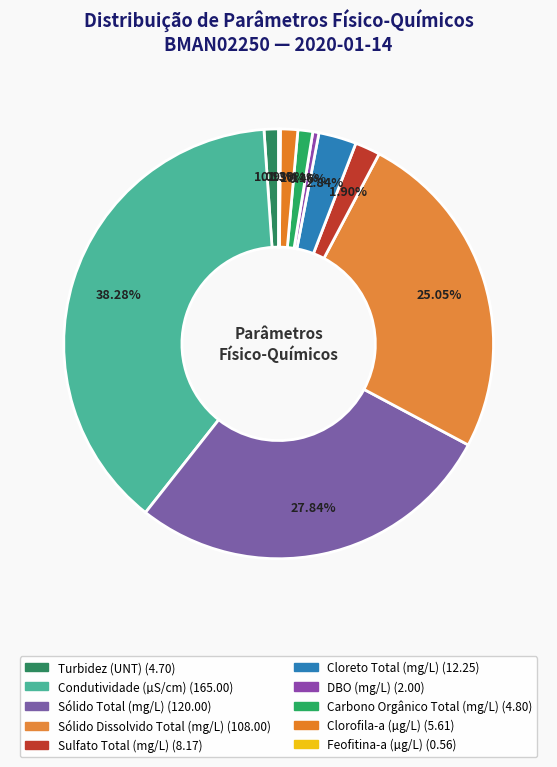

Do DBO (mg/L) and Condutividade (µS/cm) together represent more than half of the pie?

No